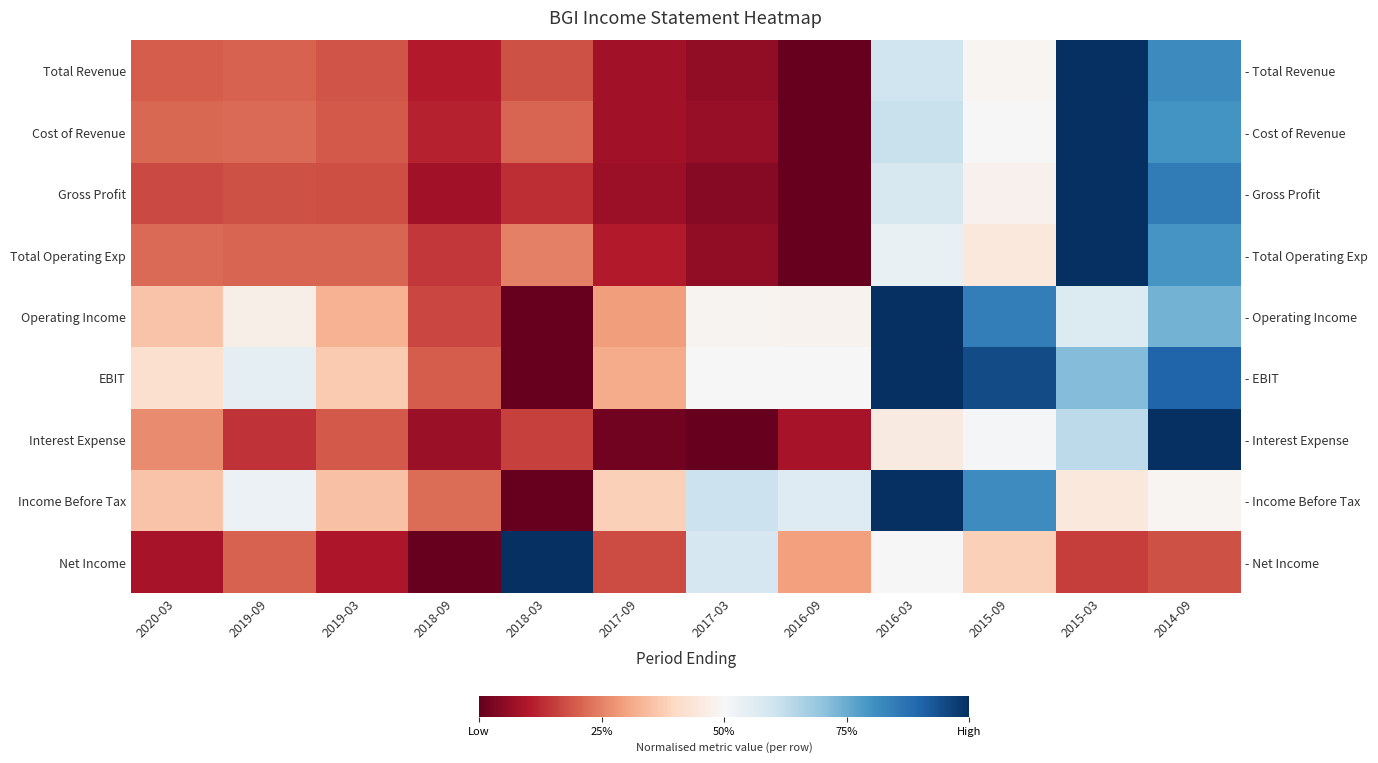

At which category is the sum across all series the highest?

2014-09